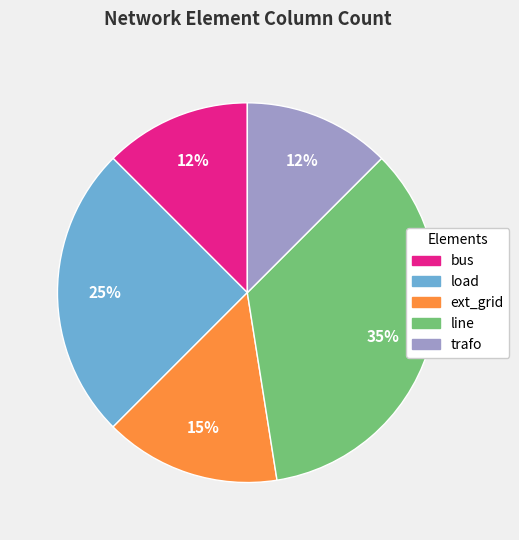

Combined, do bus and trafo account for over 50%?

No